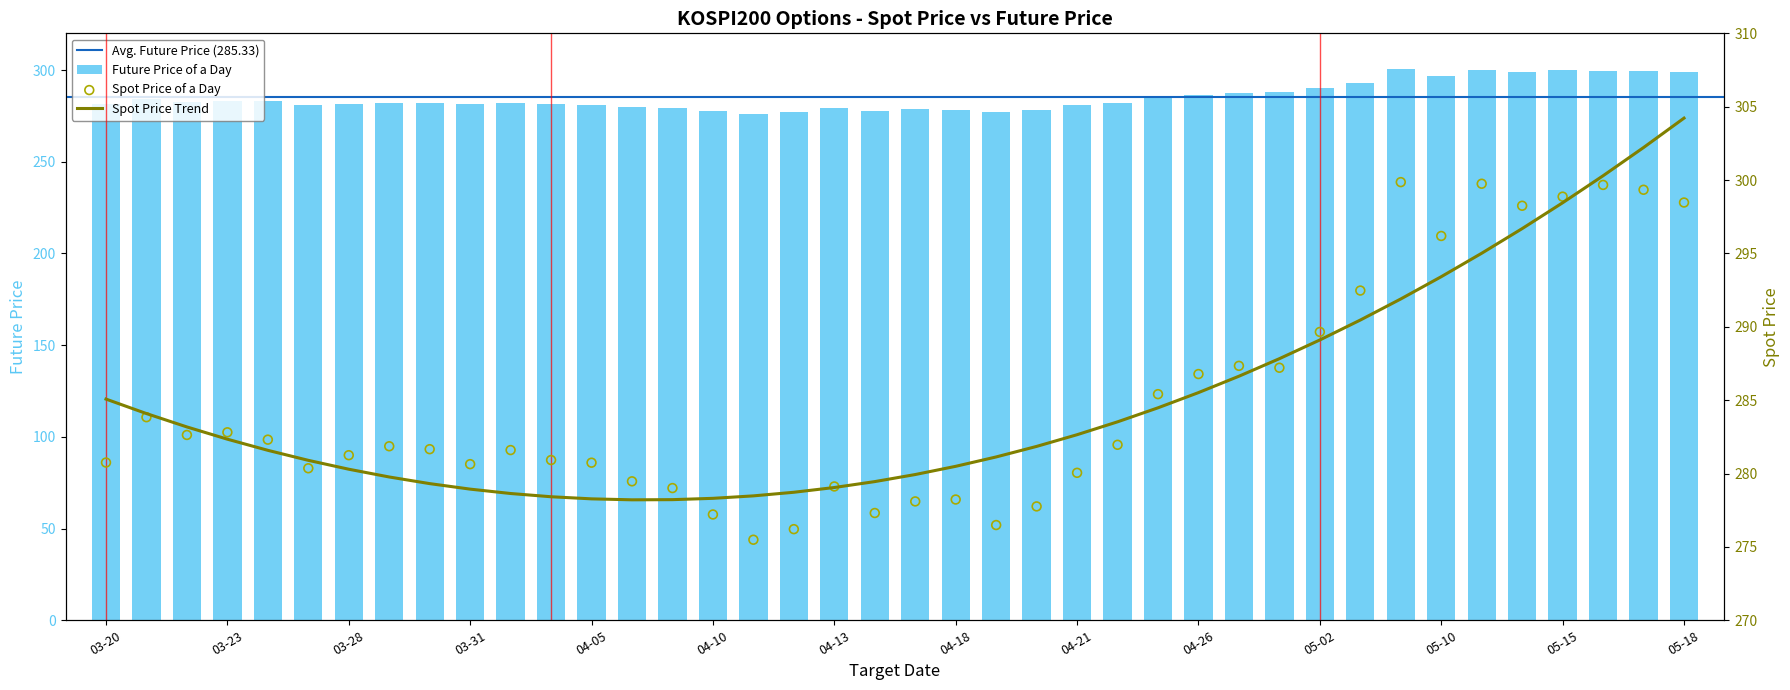

The value of Future Price of a Day at 03-20 is 60.5. True or false?

False